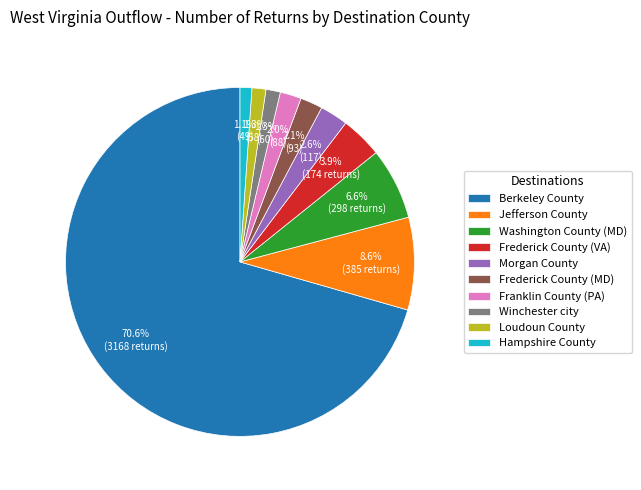

What is the largest slice in the pie chart?

Berkeley County